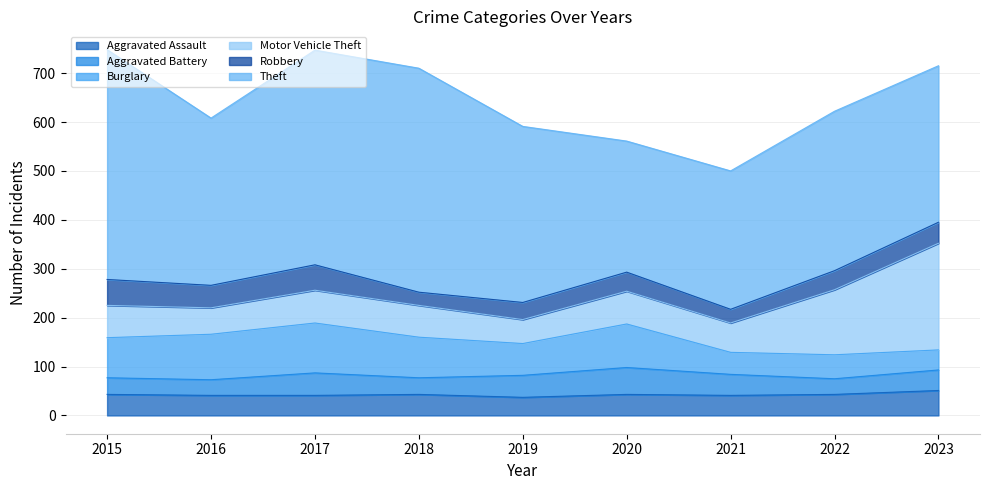

At which label is Theft closest to 369?

2019